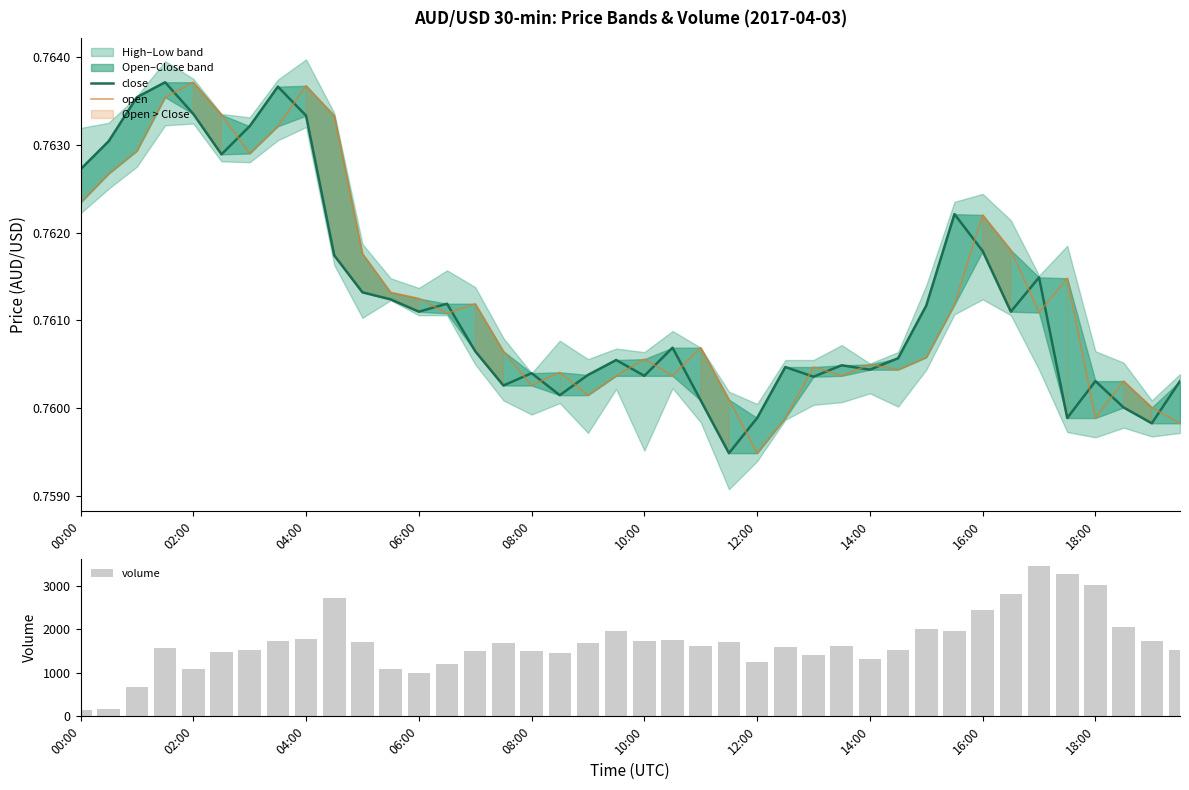

What is the lowest value of the volume series?

141